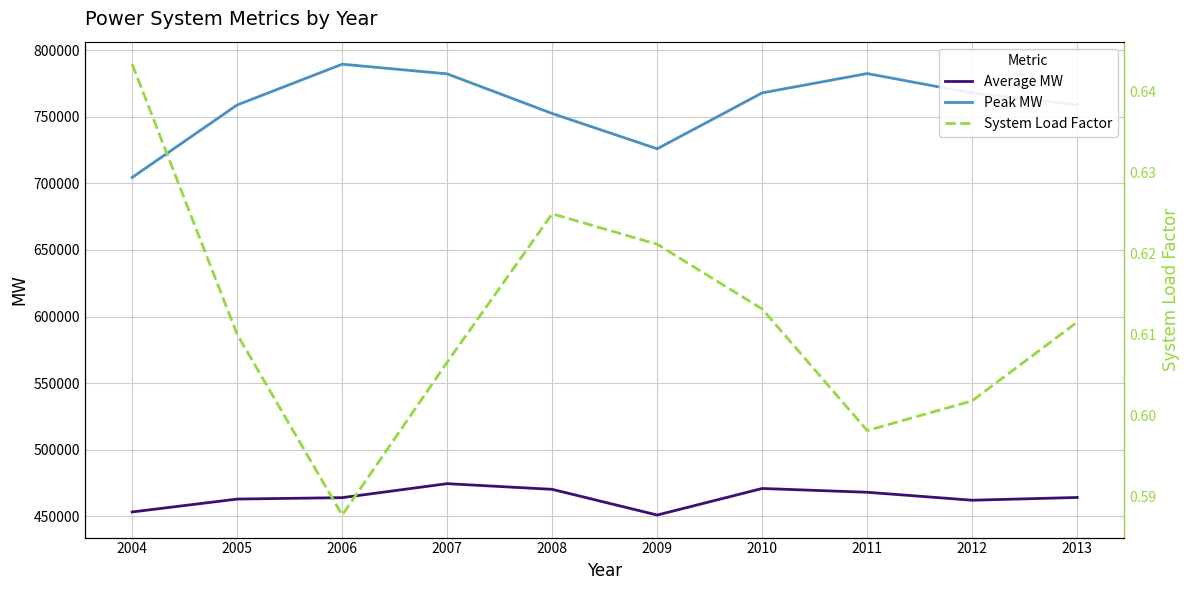

How many lines are shown in the chart?

3